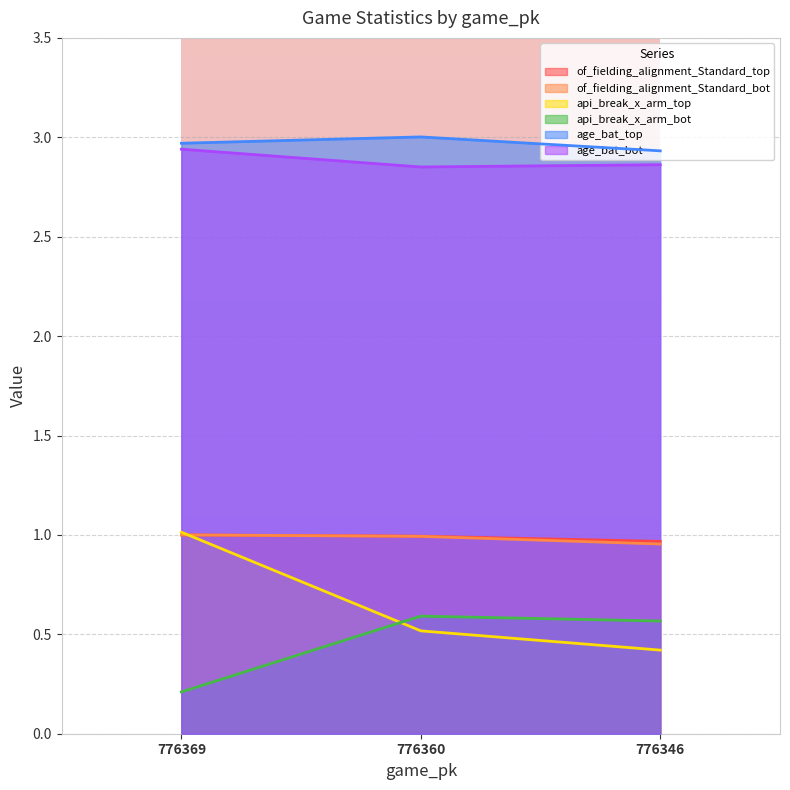

How many lines are shown in the chart?

6